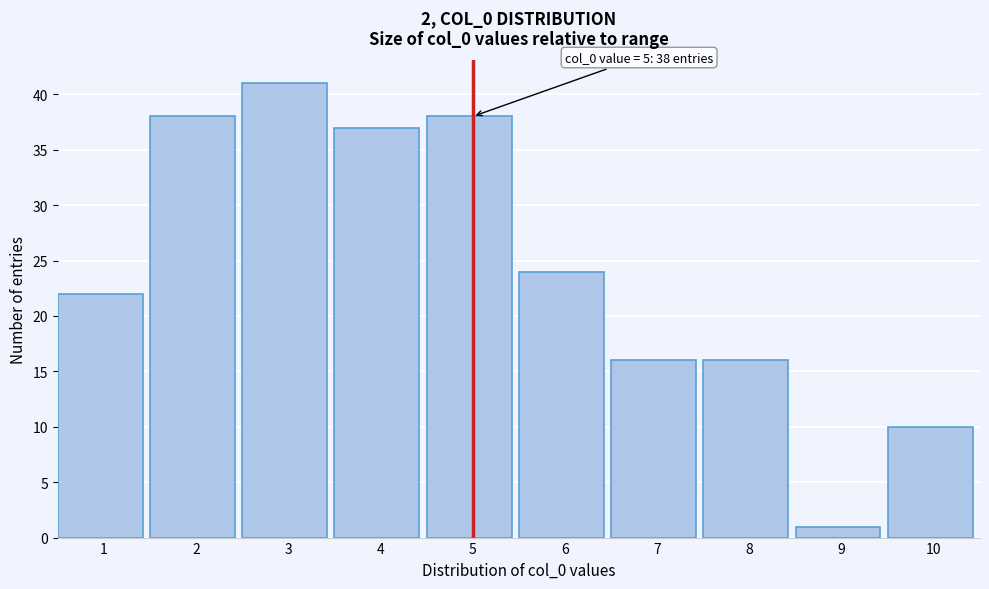

Reading left to right, extract all data points from this chart.

1=22	2=38	3=41	4=37	5=38	6=24	7=16	8=16	9=1	10=10